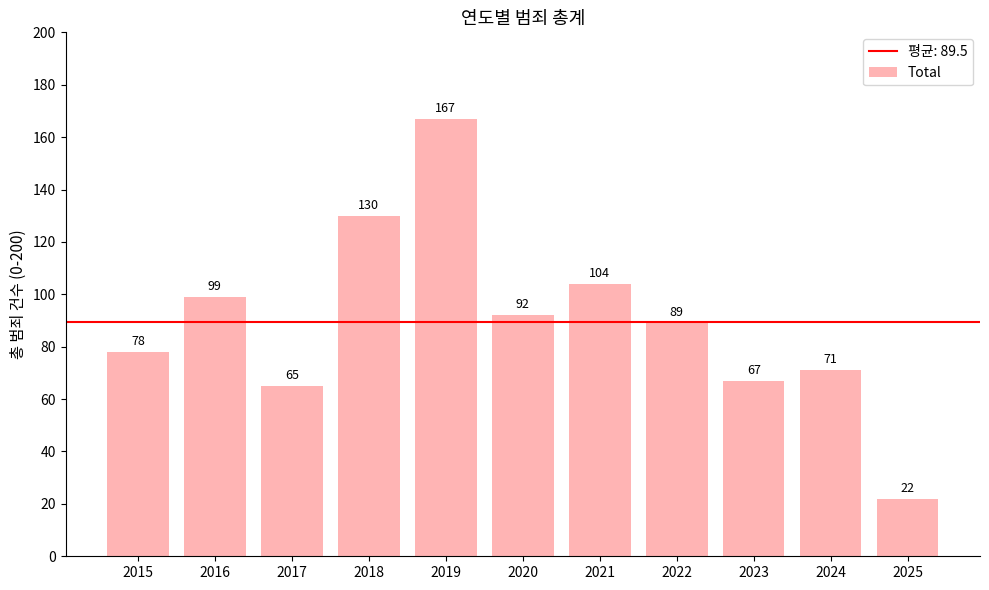

The value at 2024 is 71. True or false?

True